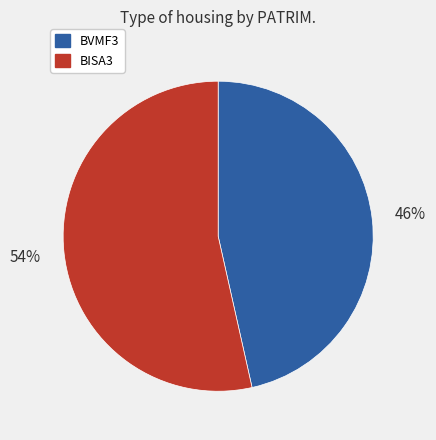

How many segments does this pie chart have?

2